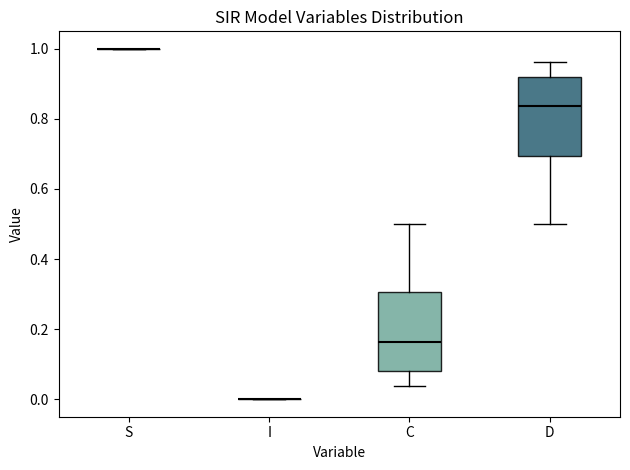

Where does the upper whisker of the box for C end on the y-axis? The values are not printed on the chart, so give them approximately, as read against the axis.

0.50